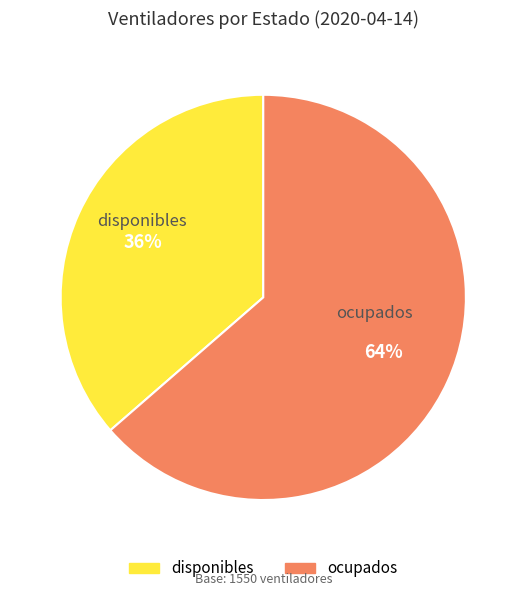

What is the largest slice in the pie chart?

ocupados